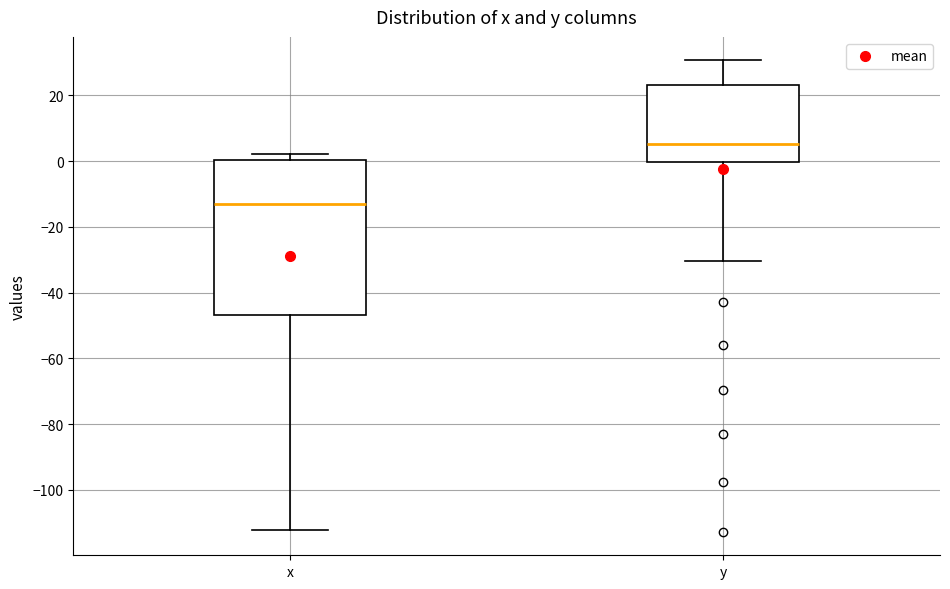

Comparing the boxes themselves (not the whiskers), which one is the tallest?

x